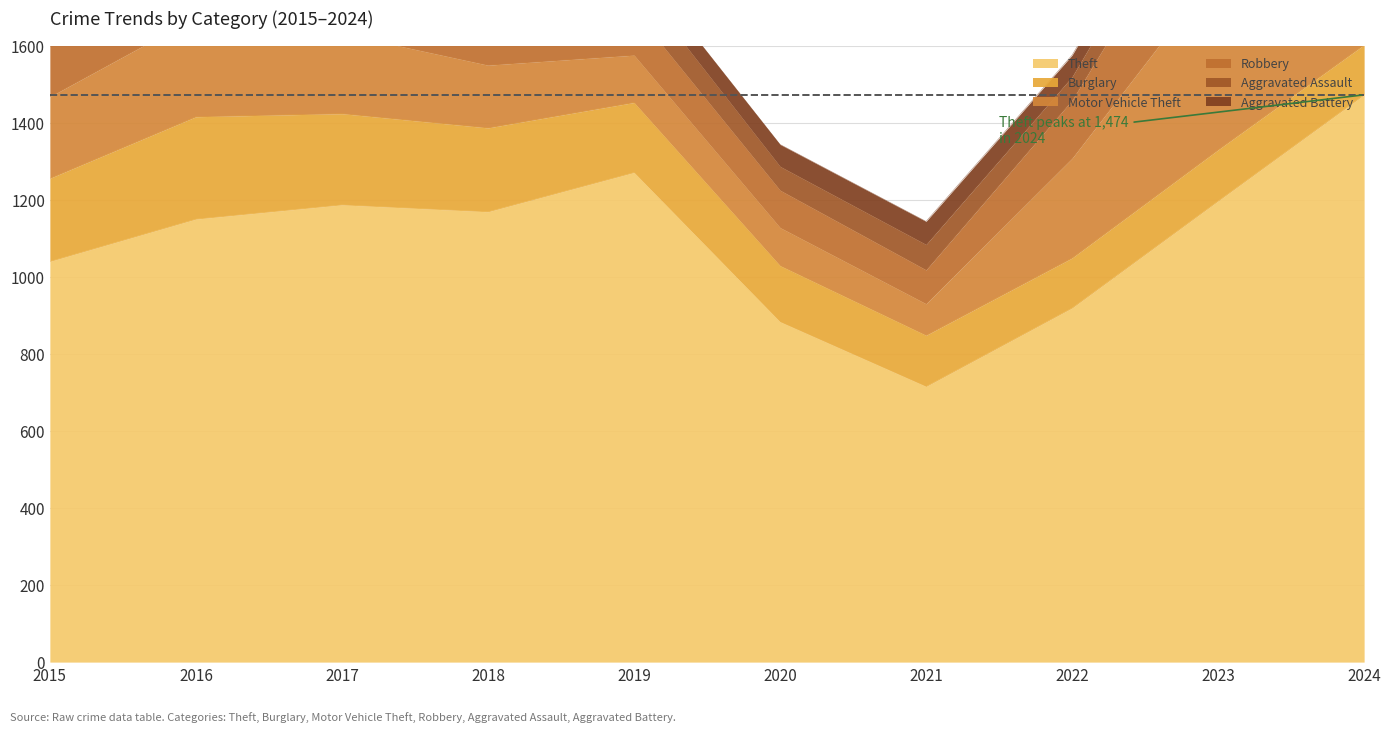

At which category is the sum across all series the highest?

2024